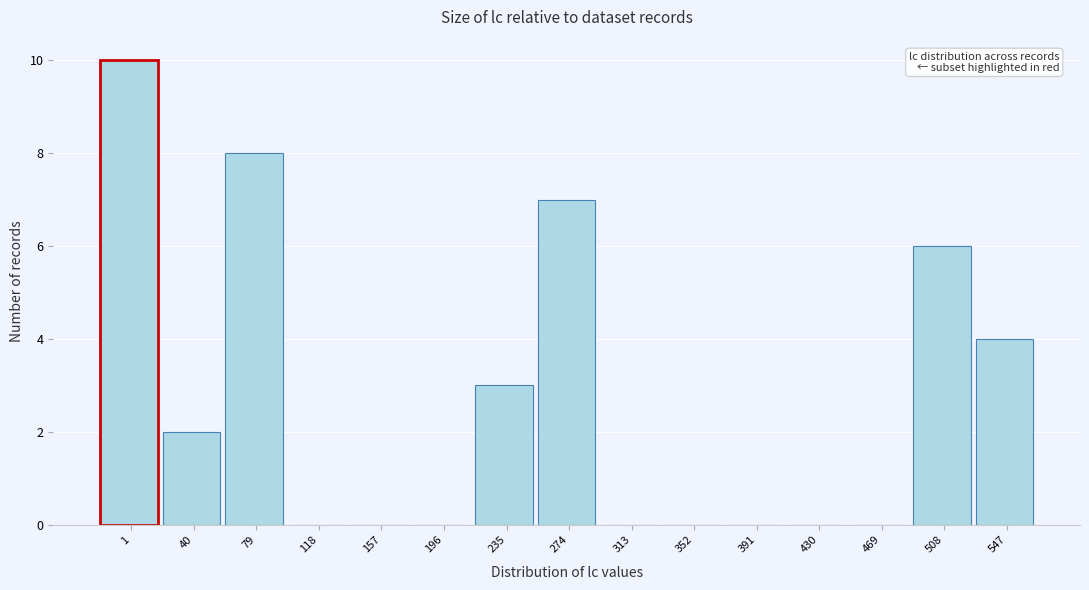

Reading left to right, list all the values displayed in this chart.

1=10	40=2	79=8	118=0	157=0	196=0	235=3	274=7	313=0	352=0	391=0	430=0	469=0	508=6	547=4